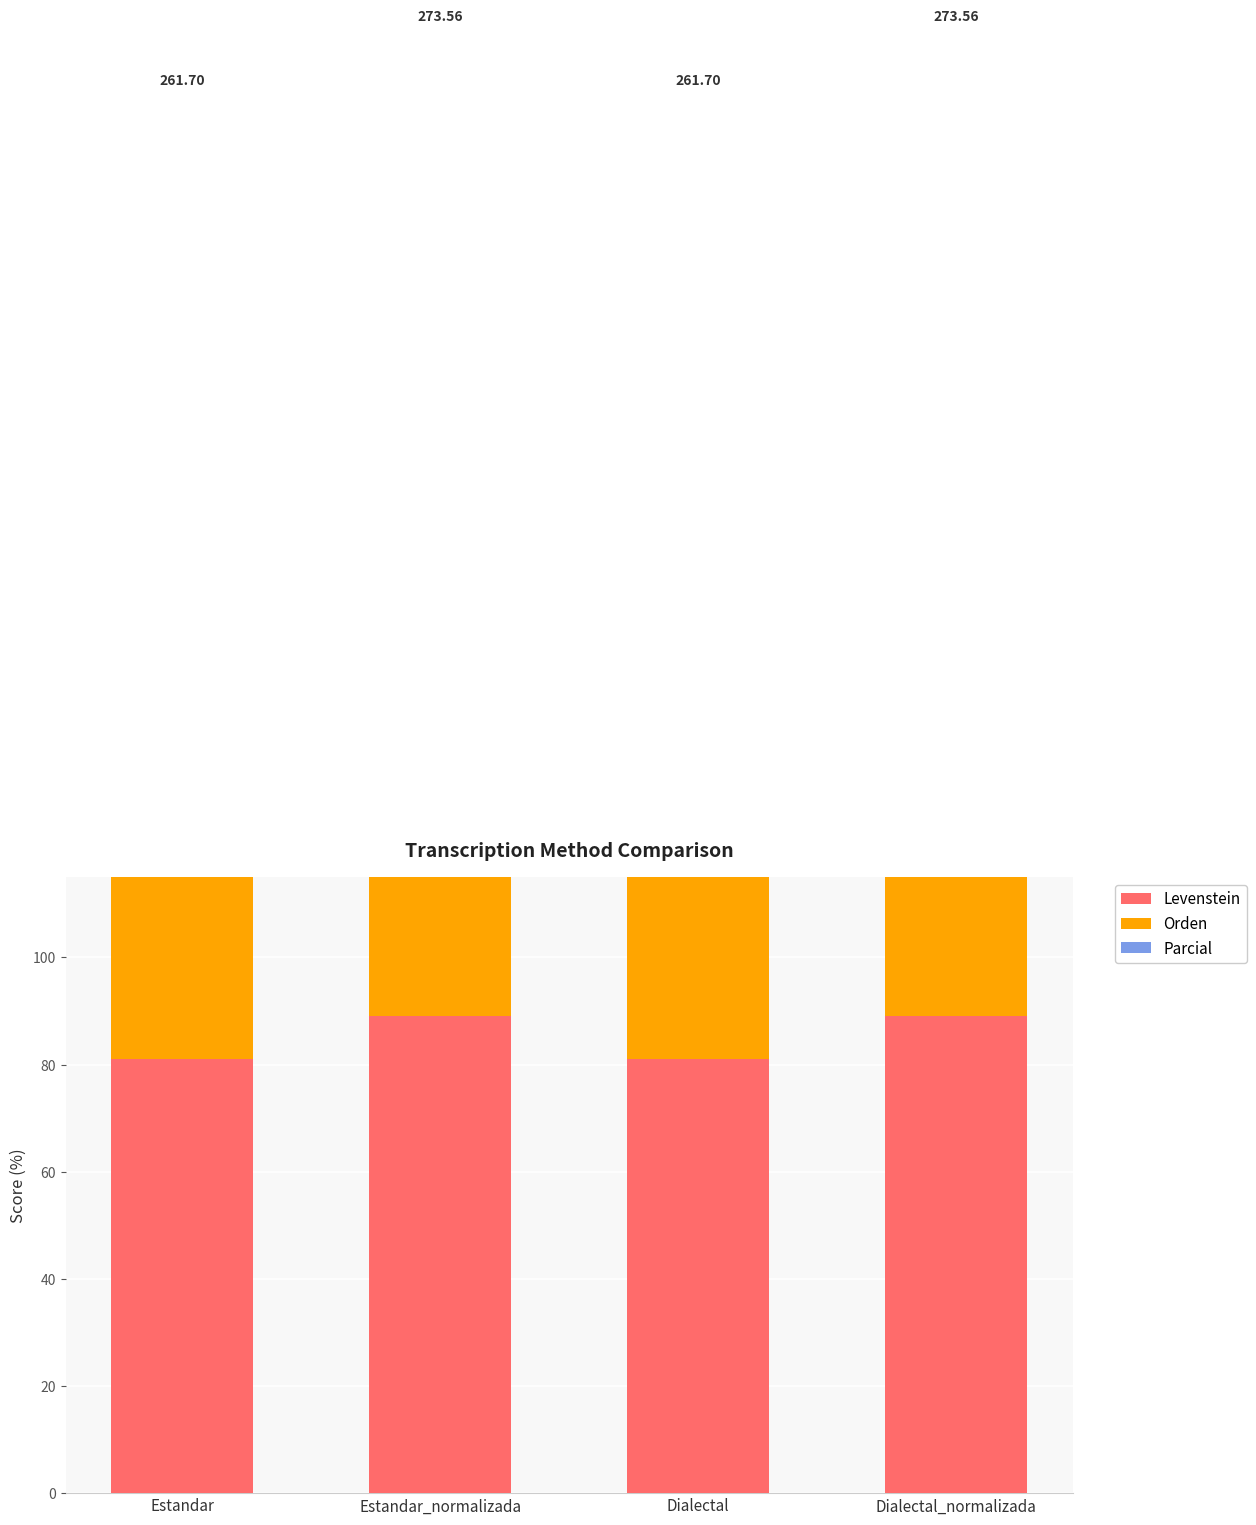

Reading left to right, what are all the values shown in this chart?

Levenstein: 81.1	89.1	81.1	89.1
Orden: 92.6	92.6	92.6	92.6
Parcial: 88.1	91.9	88.1	91.9